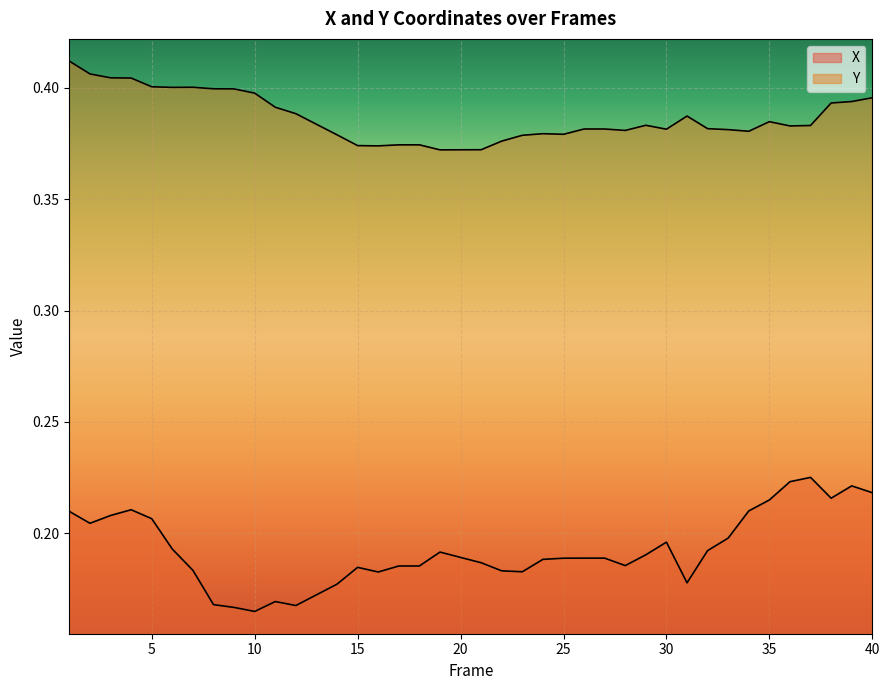

Is it true that Y equals 0.7 at 14?

False